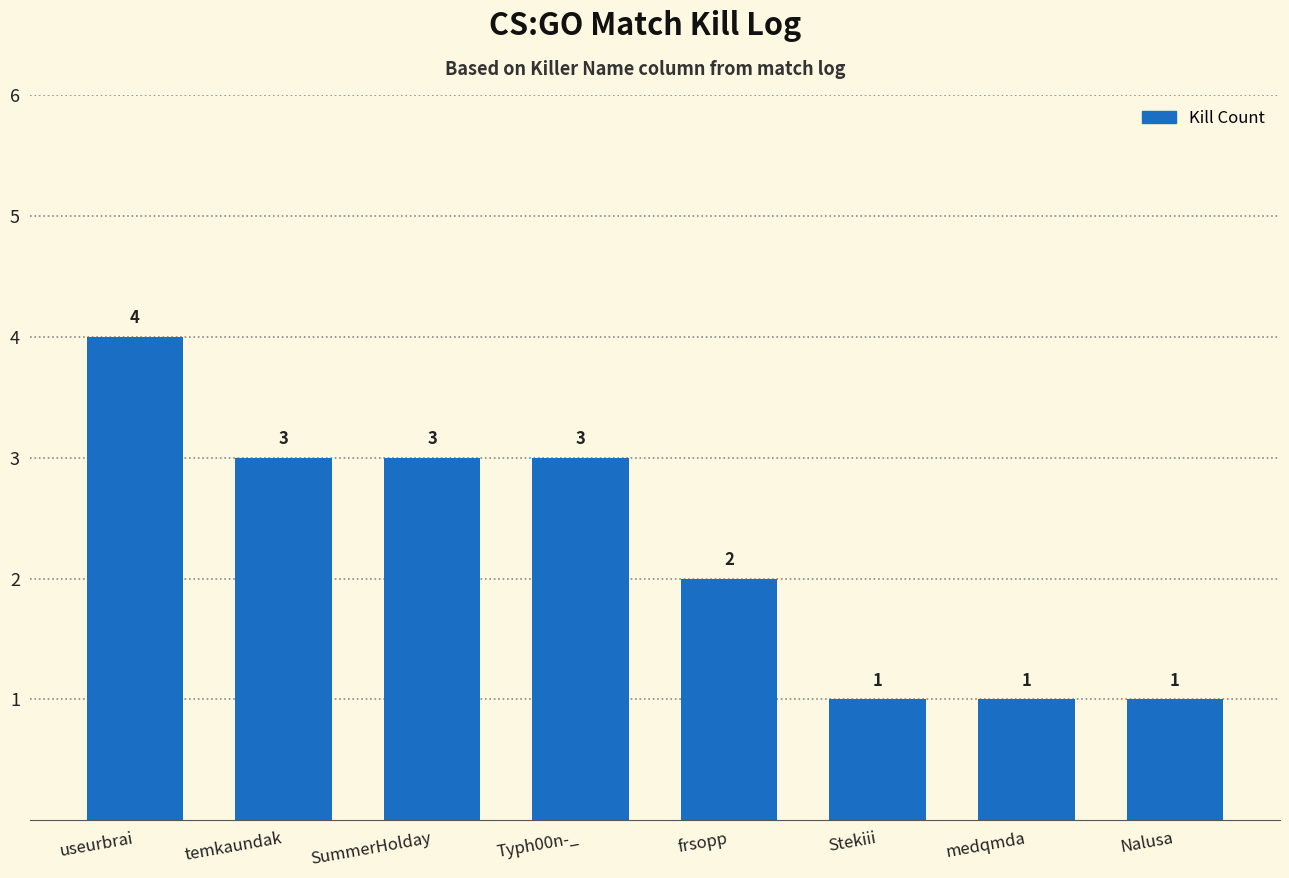

What is the average value?

2